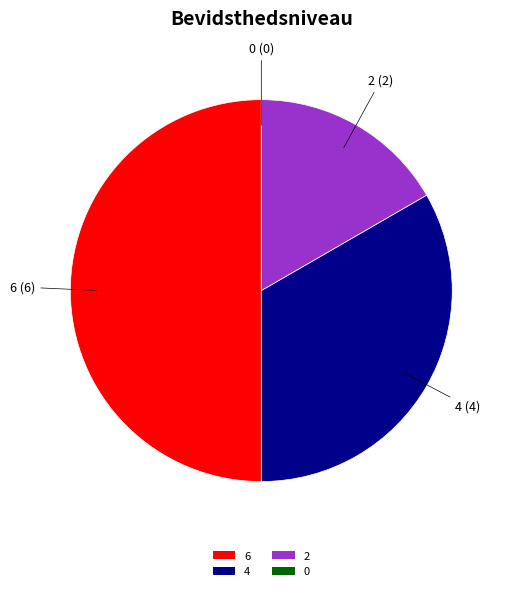

Is 2 the majority of the pie?

No